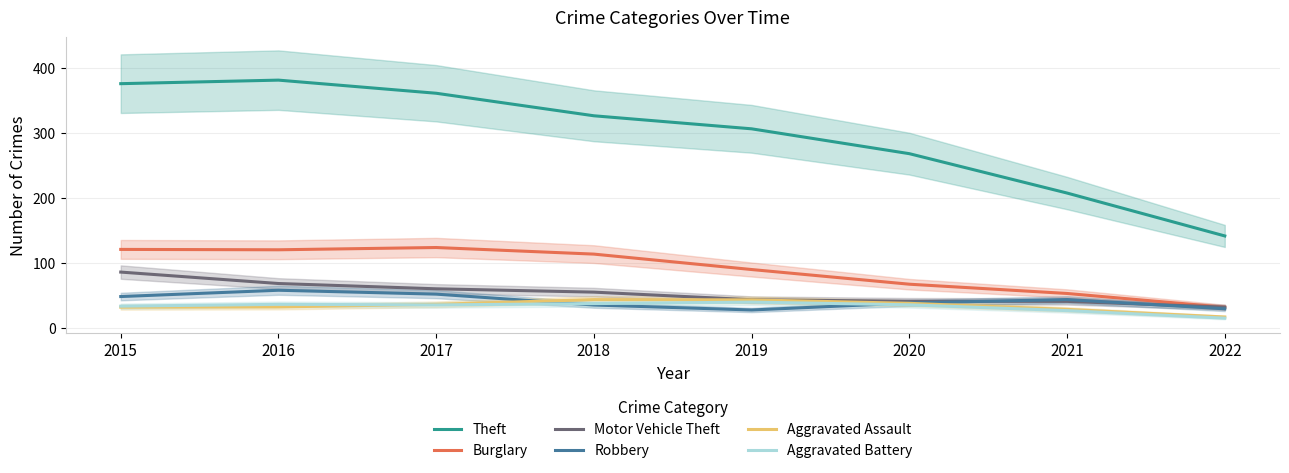

Reading left to right, list all the values displayed in this chart.

Theft: 375.3	380.7	360.6	326.0	305.9	267.8	207.3	141.4
Burglary: 120.7	120.1	123.6	113.5	89.8	67.3	53.0	31.9
Motor Vehicle Theft: 85.9	68.3	60.2	55.1	43.4	41.1	40.9	32.1
Robbery: 48.3	58.0	52.0	35.3	27.7	38.5	43.7	29.5
Aggravated Assault: 32.0	32.4	36.4	43.6	43.2	37.9	28.6	16.9
Aggravated Battery: 33.5	36.4	35.4	37.5	39.8	35.6	26.7	15.1